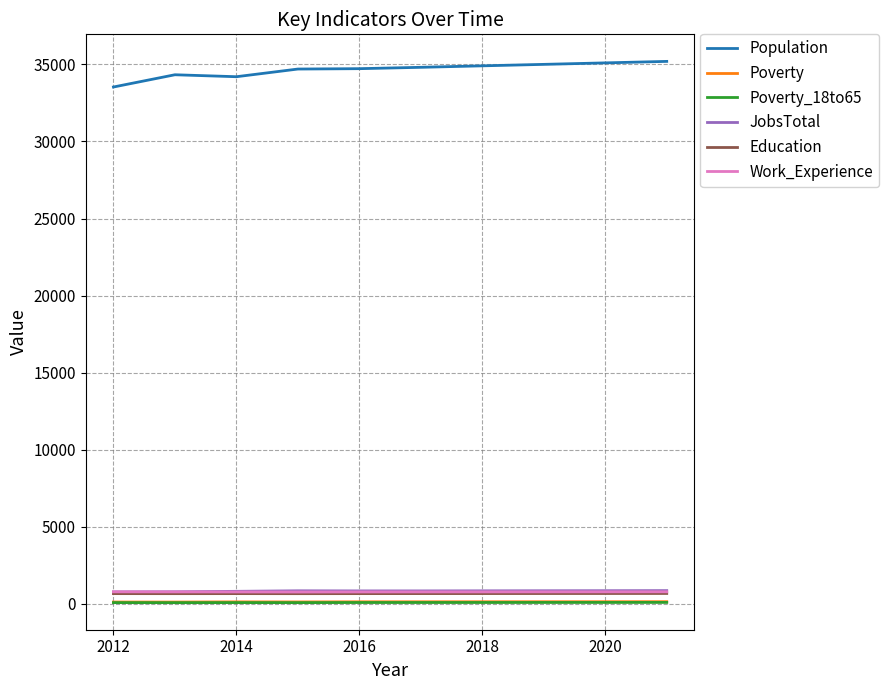

True or false: Work_Experience and Population intersect in this chart.

False